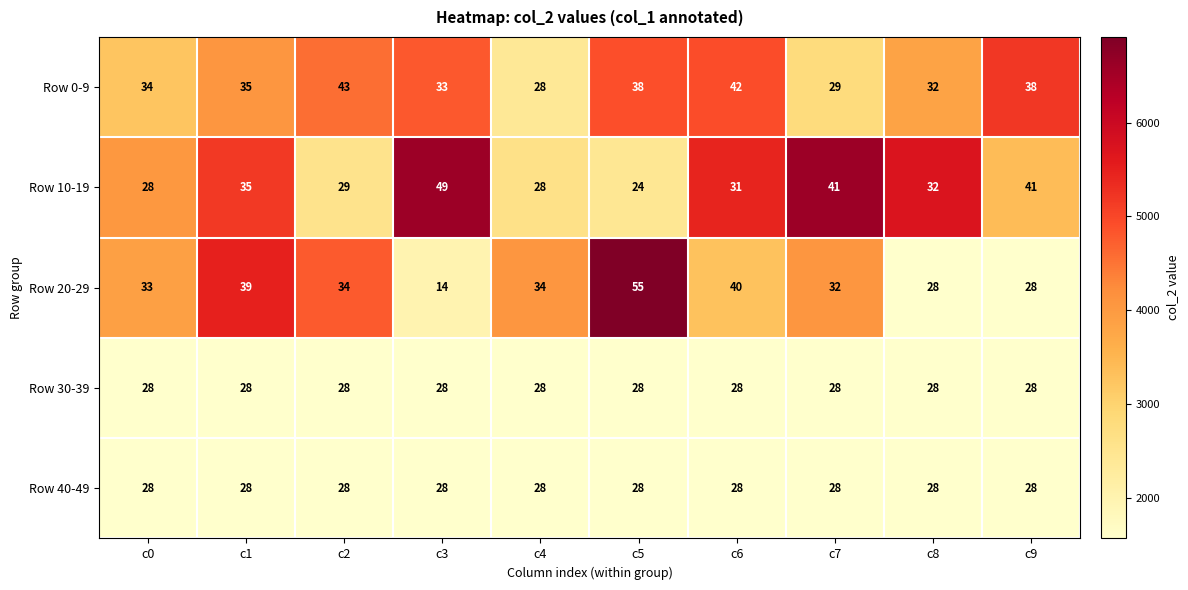

At which category does the chart reach its minimum across all series?

c3